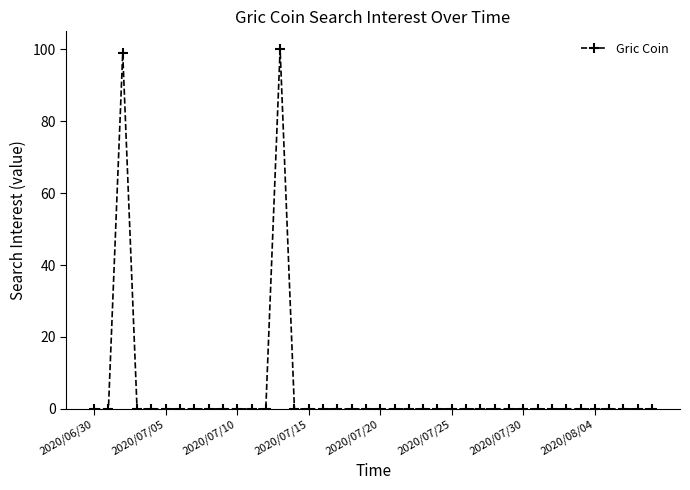

How many series are shown in this chart?

1